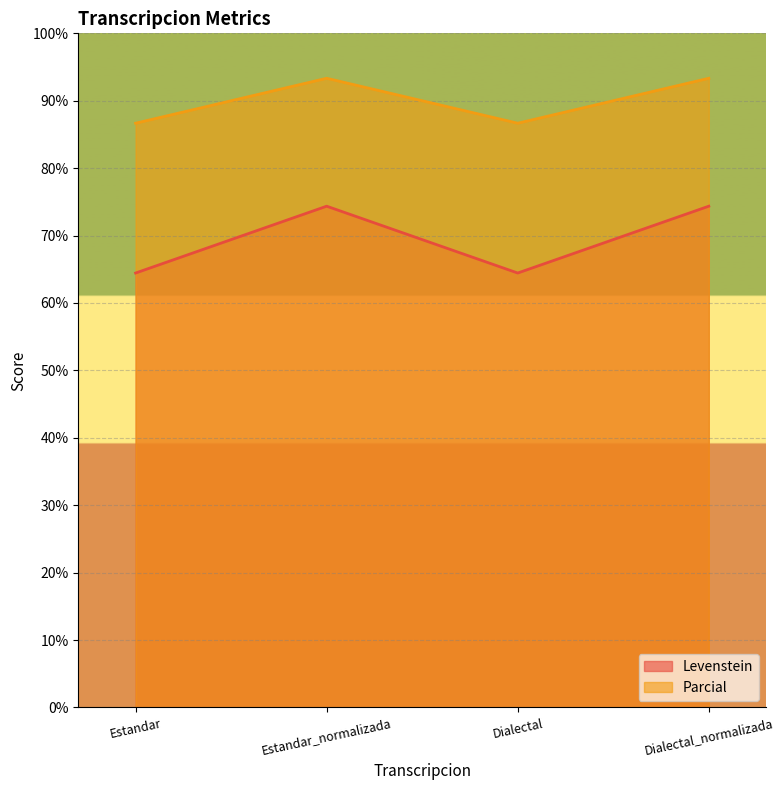

True or false: Parcial and Levenstein intersect in this chart.

False